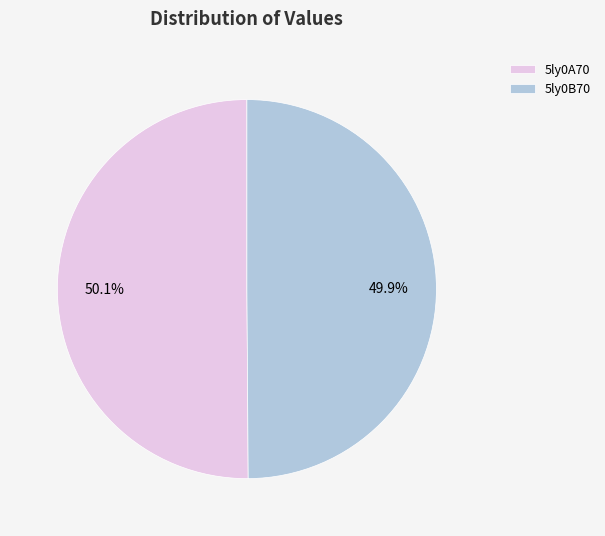

What percentage is the 5ly0B70 slice, to the nearest percent?

50%